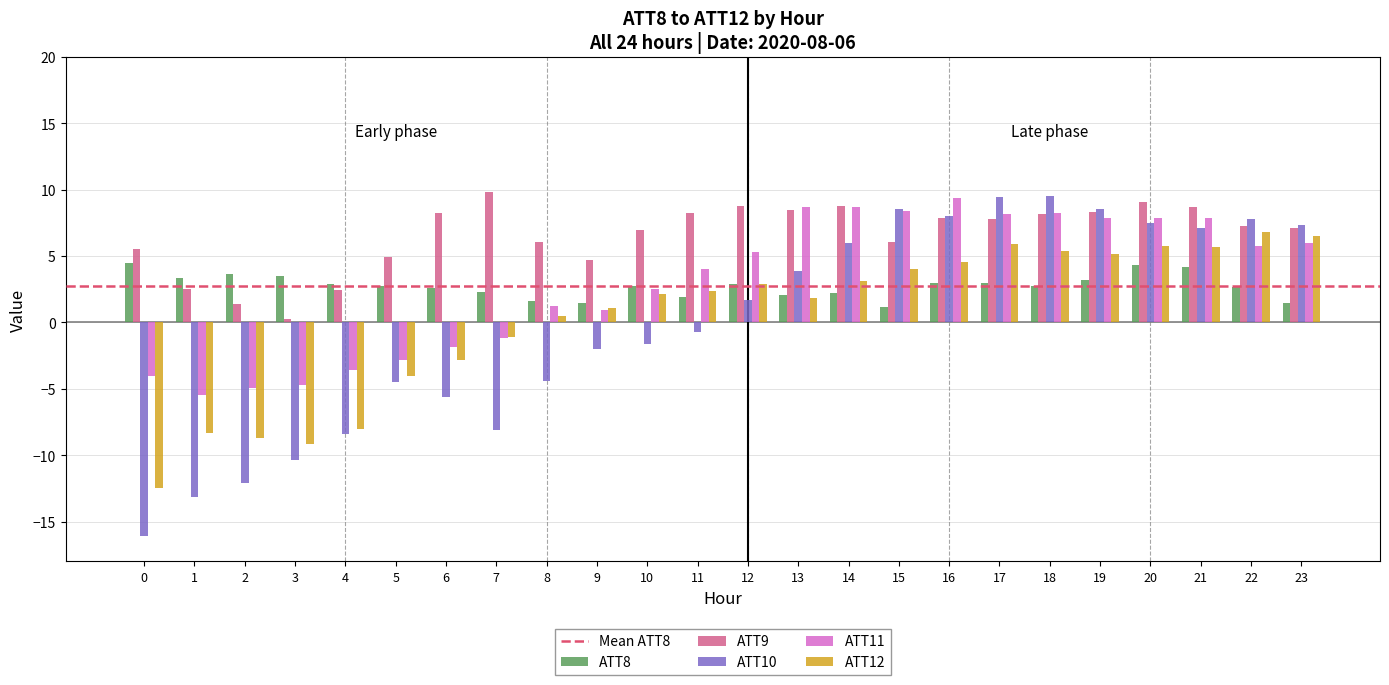

The value of ATT8 at 18 is 2.8. True or false?

True